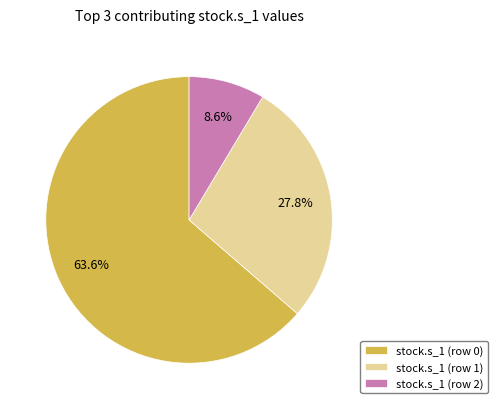

What percentage do stock.s_1 (row 2) and stock.s_1 (row 0) together represent?

72.2%